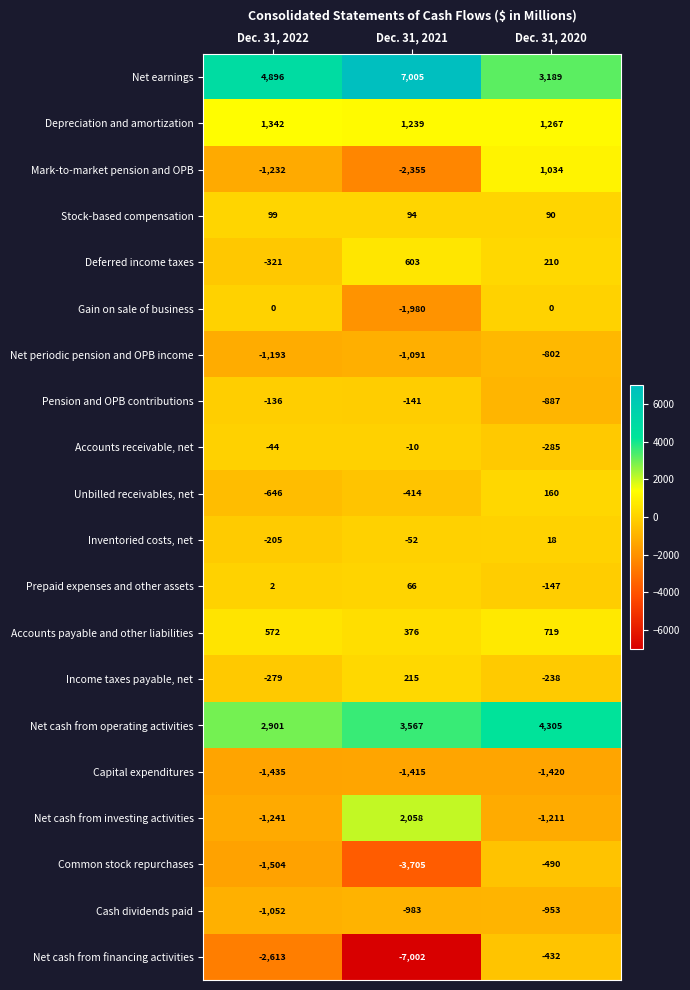

What is the minimum value shown in the chart?

-7002